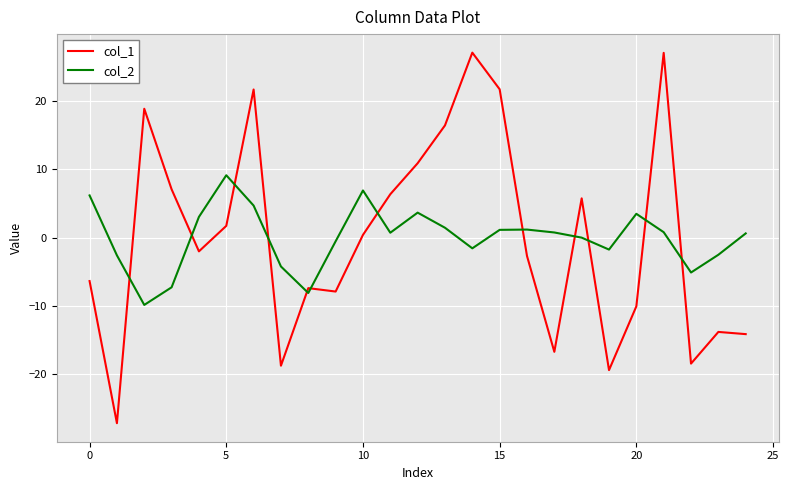

List the series in order of their peak value, lowest first.

col_2, col_1